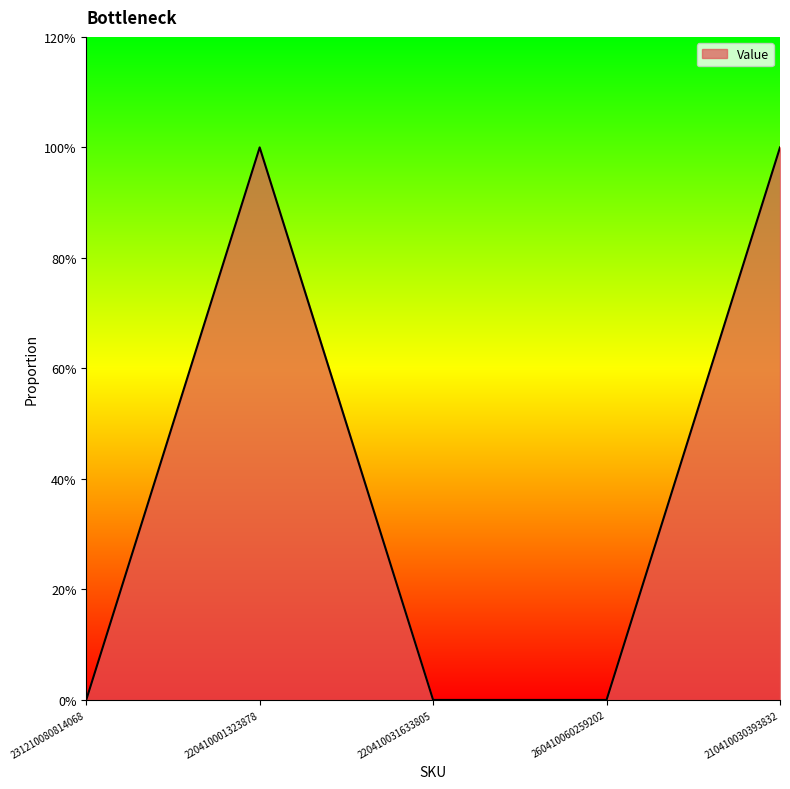

Does the chart have visible grid lines?

No